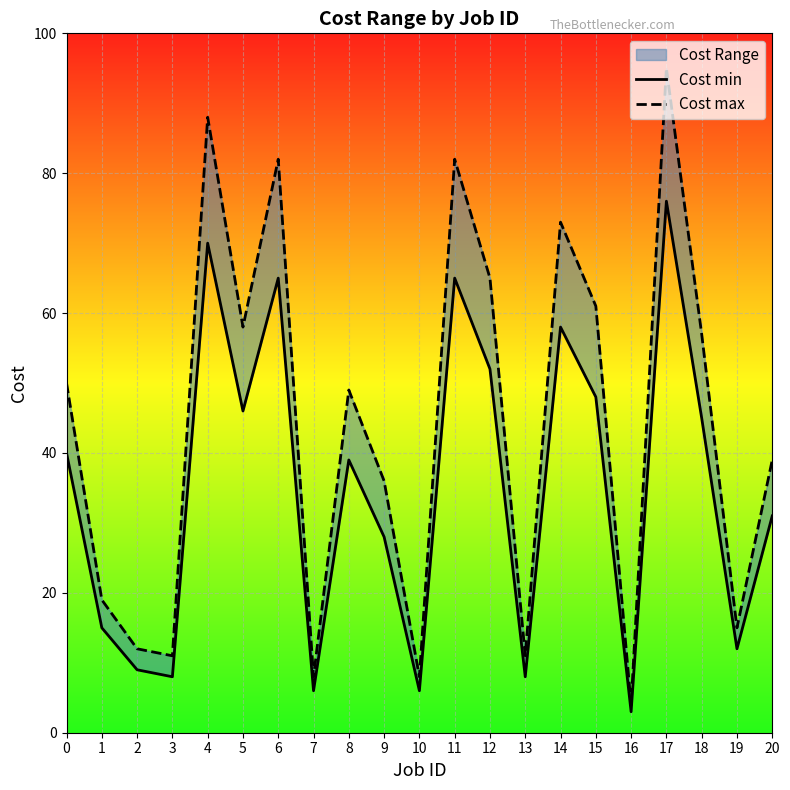

What is the difference between the maximum and minimum values in the Cost min series?

73